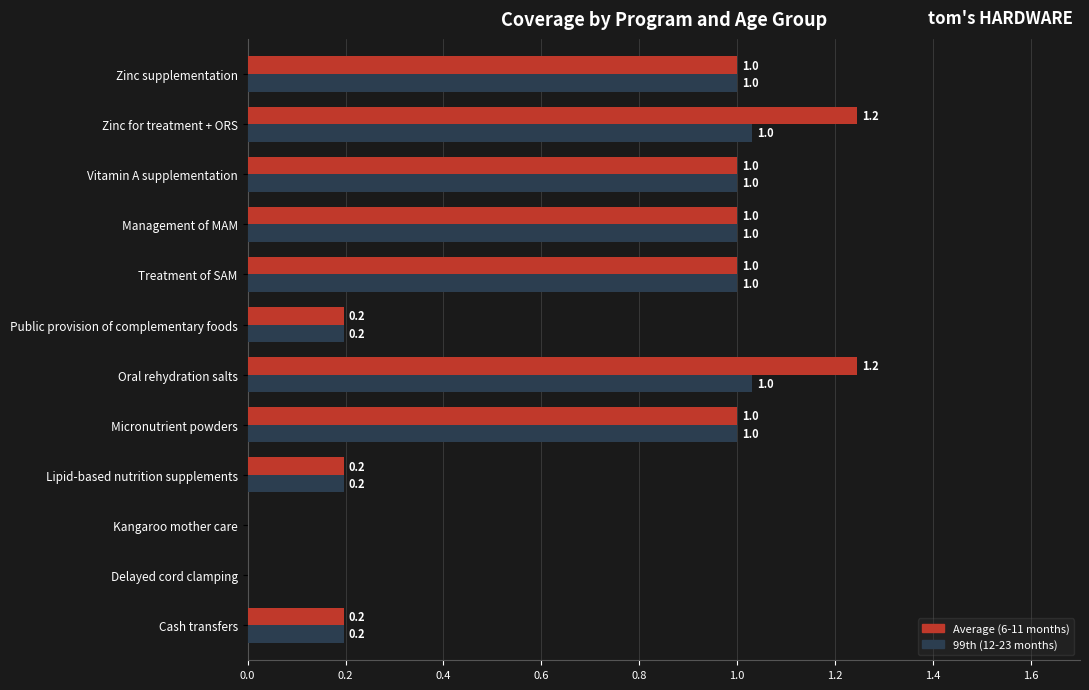

What is the maximum value shown in the chart?

1.2